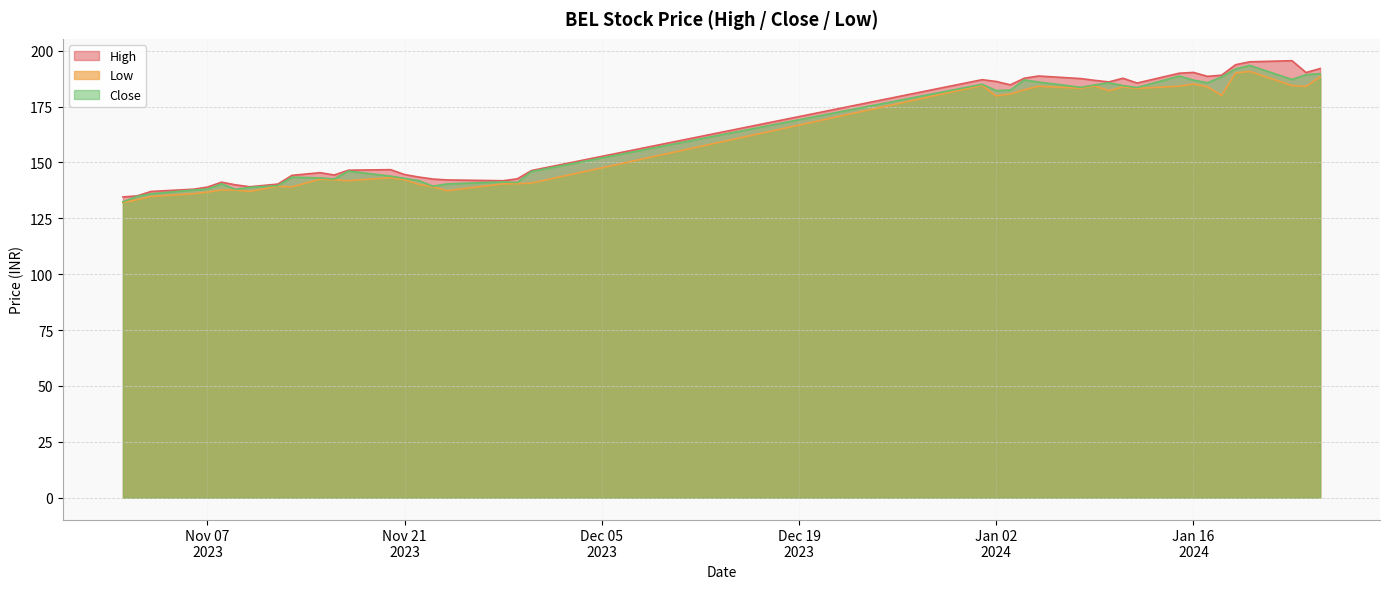

List the series in order of their peak value, lowest first.

Low, Close, High